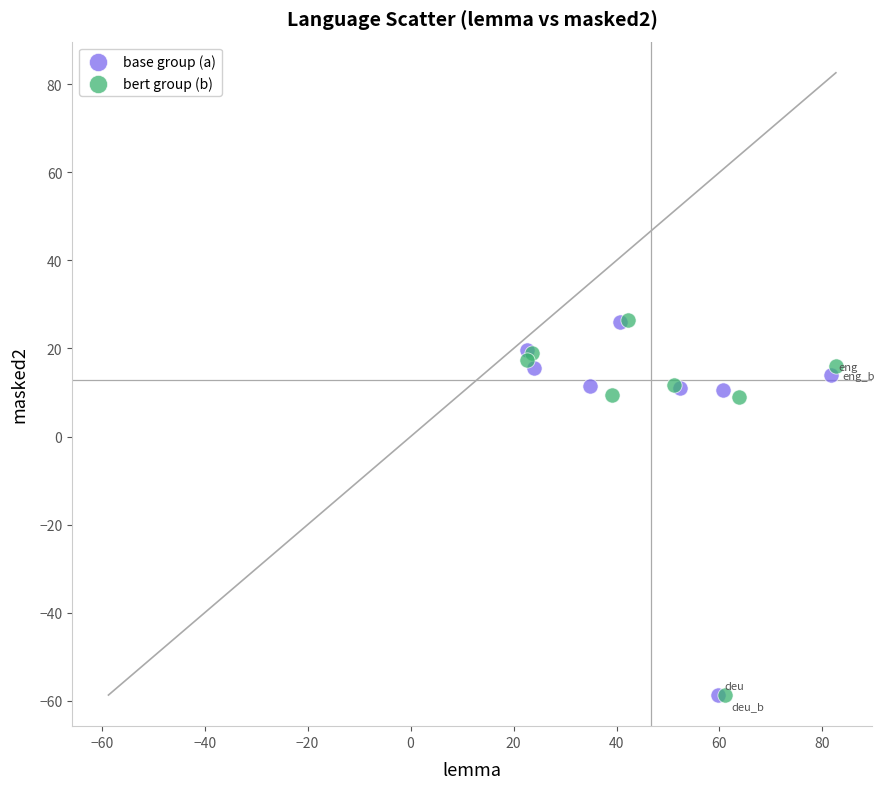

What are all the series names shown in the legend?

base group (a), bert group (b)